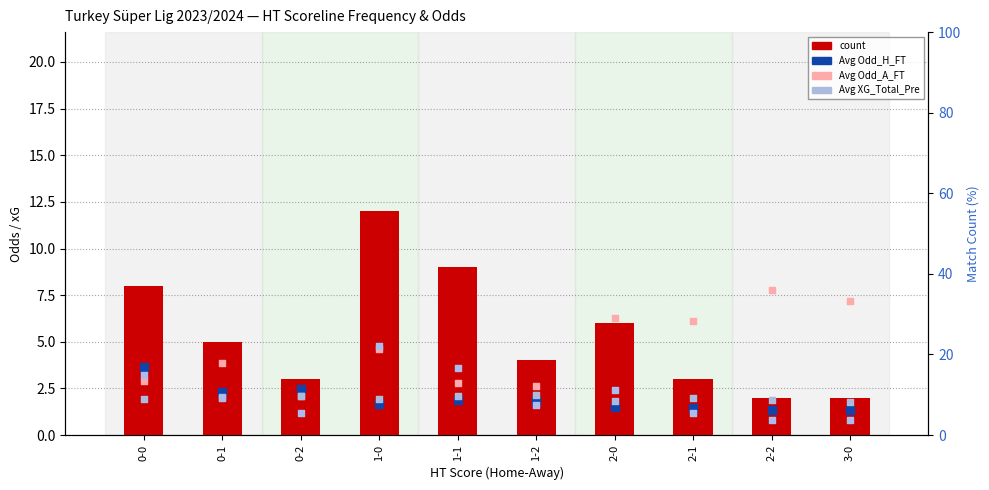

What is the total value across all series at 0-0?

31.3